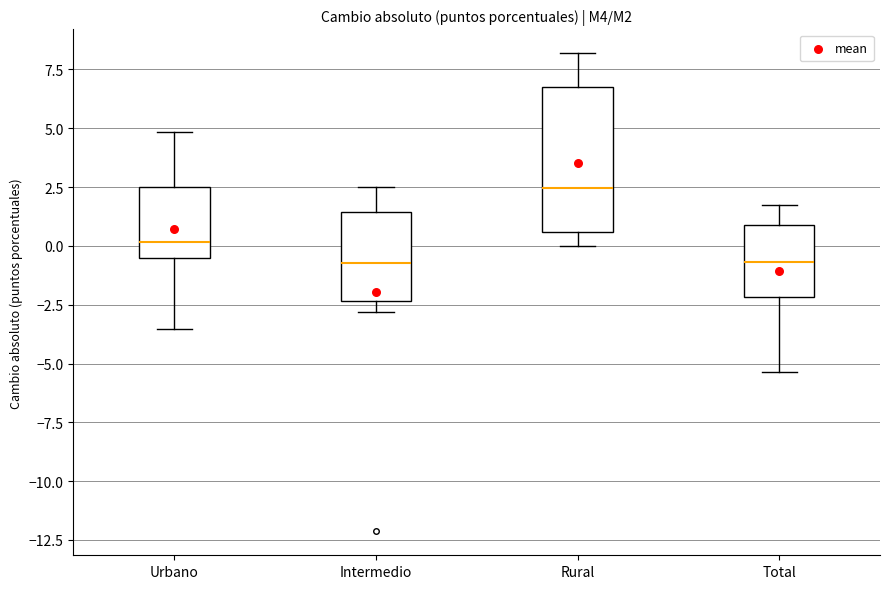

Where does the lower whisker of the box for Total end on the y-axis? The values are not printed on the chart, so give them approximately, as read against the axis.

-5.5